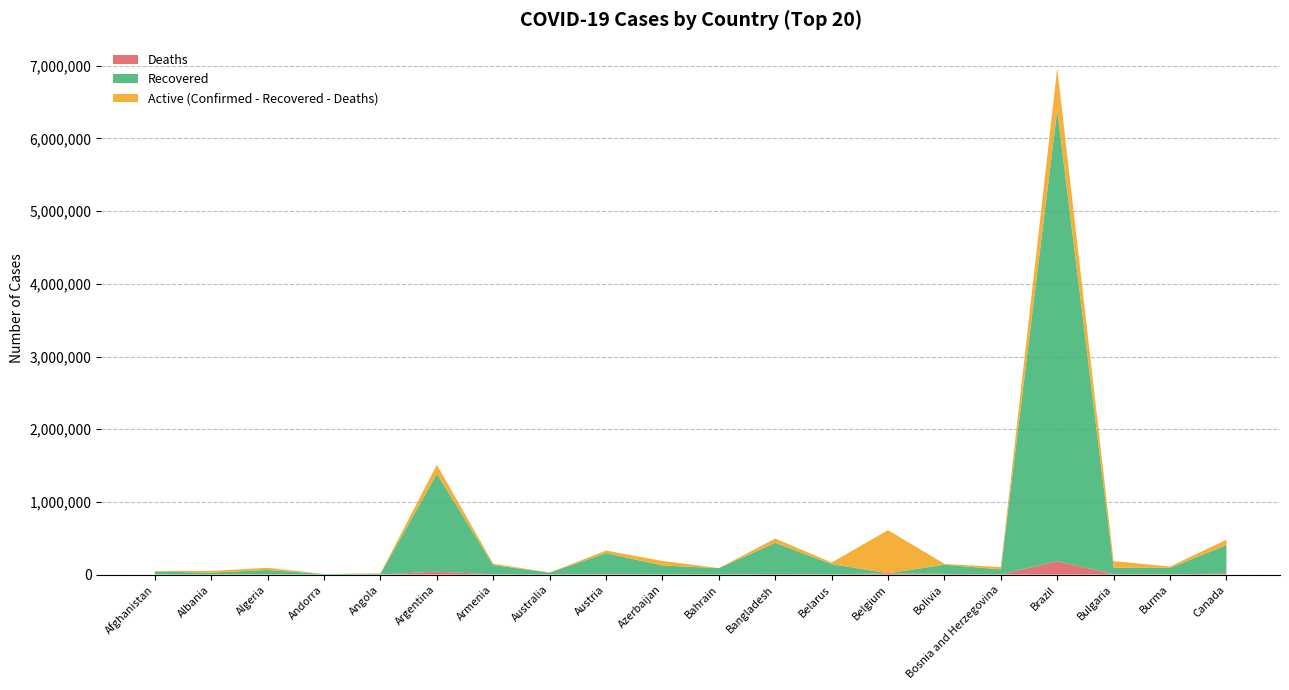

Reading left to right, transcribe all the data shown in this chart.

Confirmed: 49161	50000	93065	7382	16362	1510203	150218	28060	330343	187336	89444	495841	165897	611422	147716	102330	6970034	184287	110667	479064
Recovered: 38475	25876	61307	6706	8990	1344300	128694	25690	291042	122859	87490	429351	143373	0	126720	67649	6206483	87935	89418	391435
Deaths: 2011	1028	2623	79	372	41204	2556	908	4764	2050	349	7156	1291	18178	9026	3457	182799	6005	2319	13685